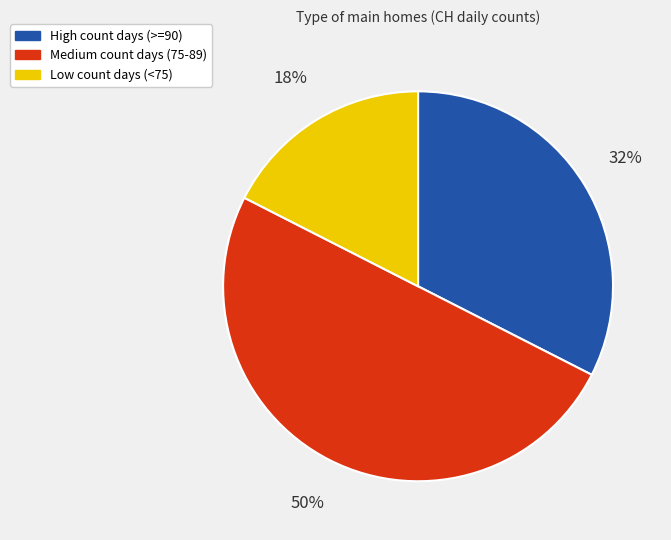

To the nearest percent, what is the combined percentage of Low count days (<75) and Medium count days (75-89)?

68%